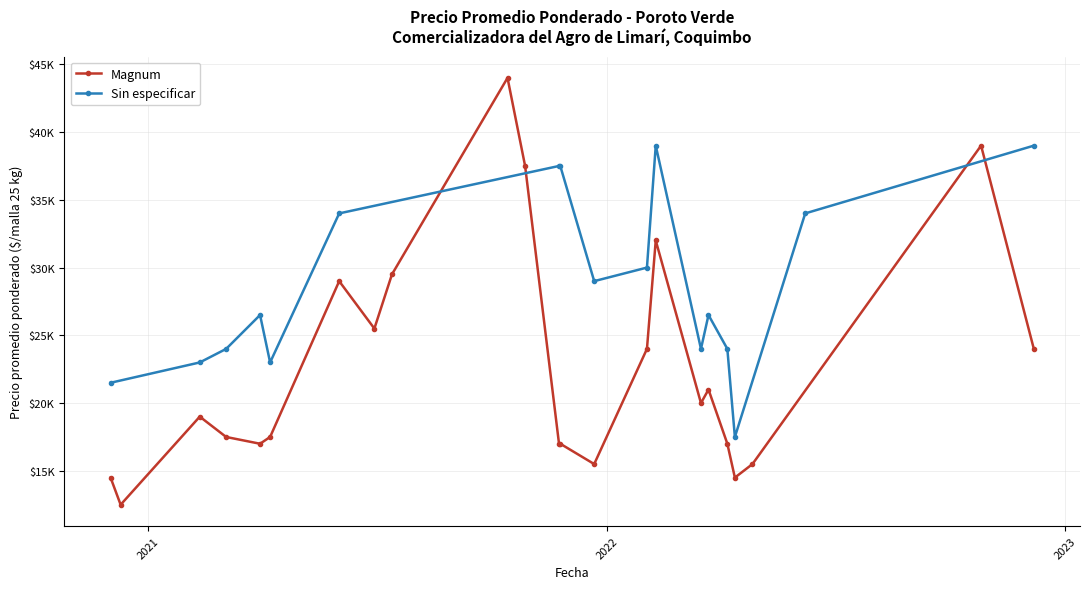

How many series are shown in this chart?

2